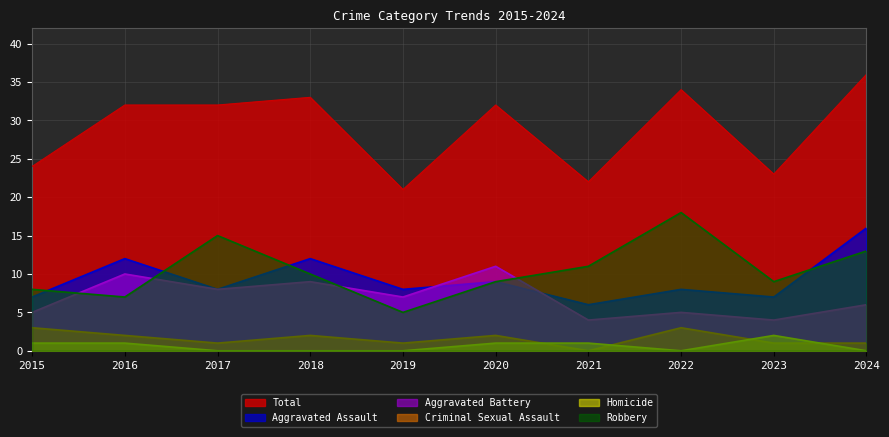

What is the sum of all Homicide values?

6